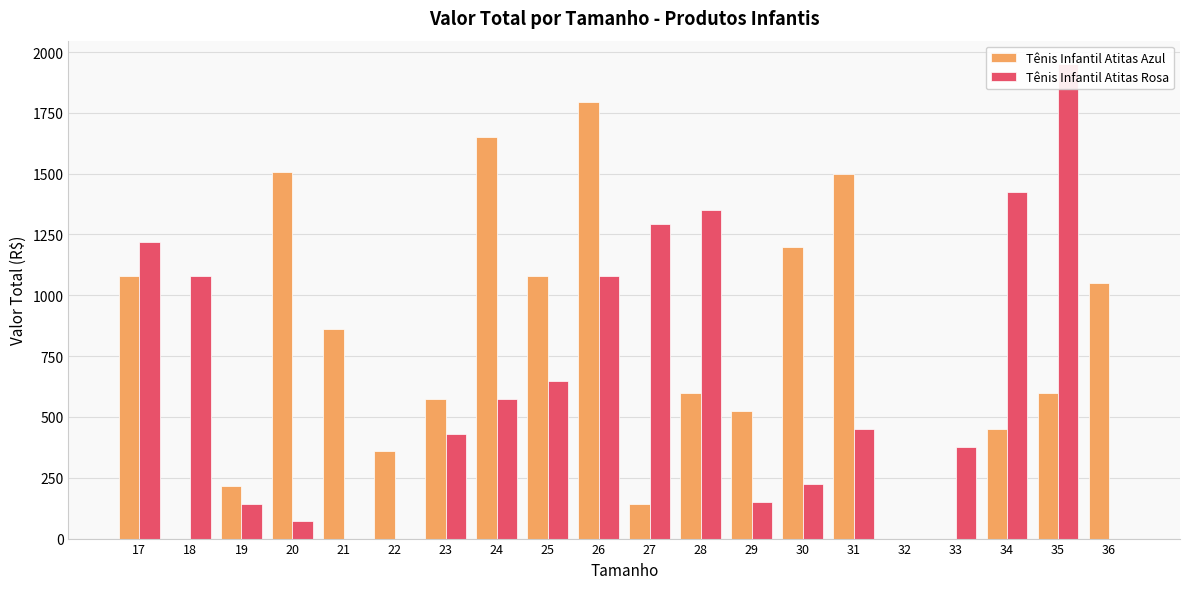

Which label corresponds to the largest value in the chart?

35